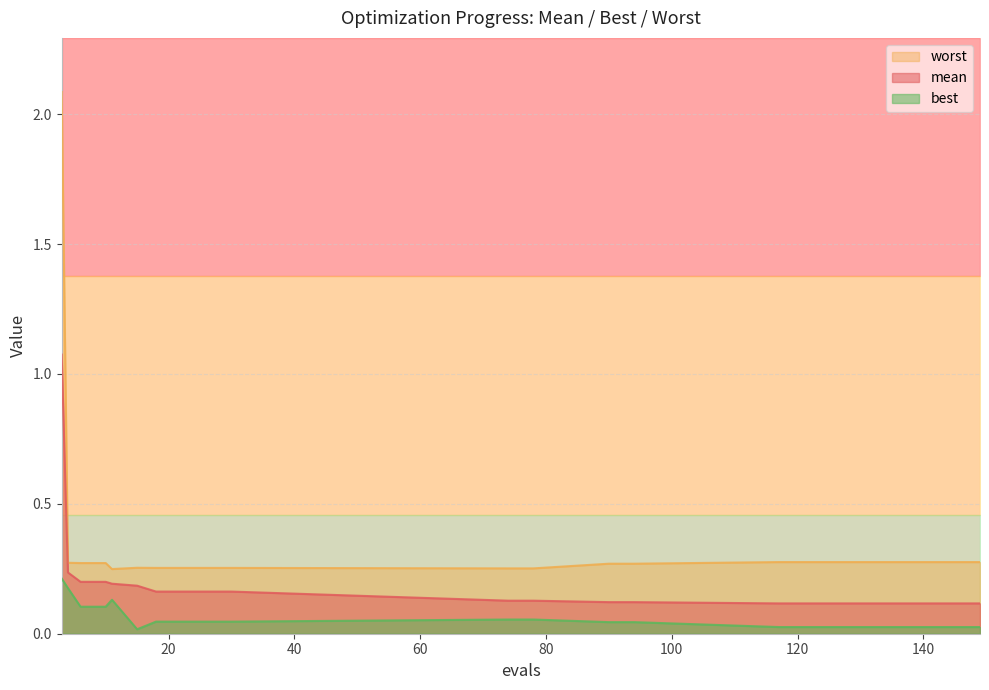

Rank the series by their average value, from highest to lowest.

worst, mean, best